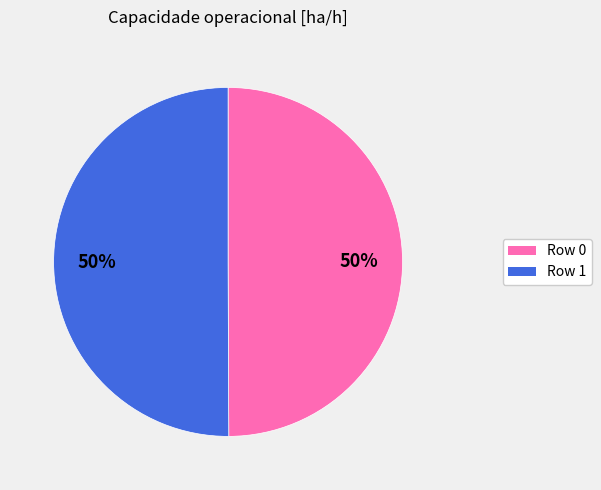

To the nearest percent, what is the average slice percentage?

50%